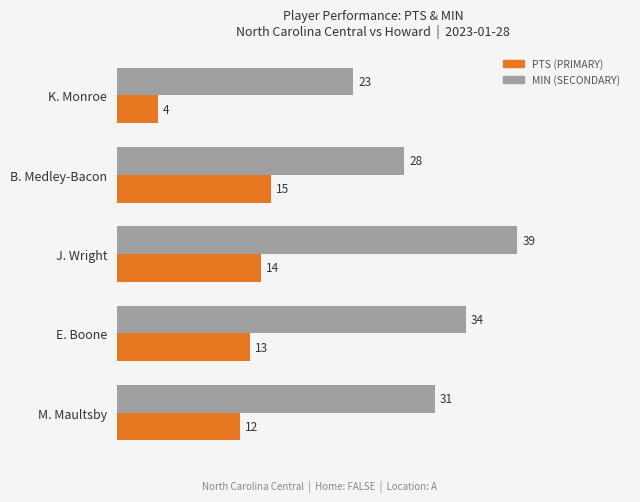

What is the total value across all series at M. Maultsby?

43